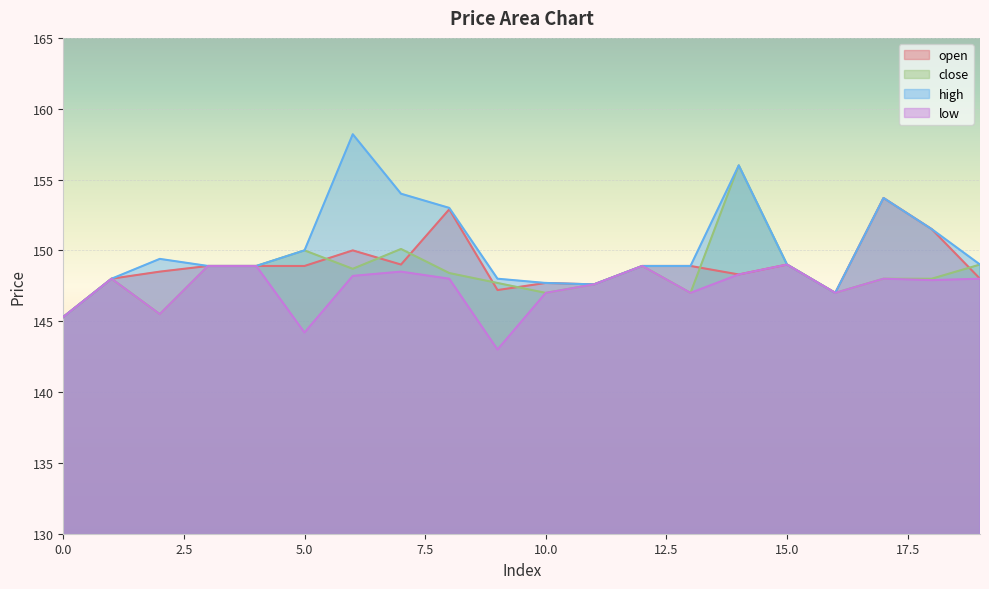

How many lines are shown in the chart?

4